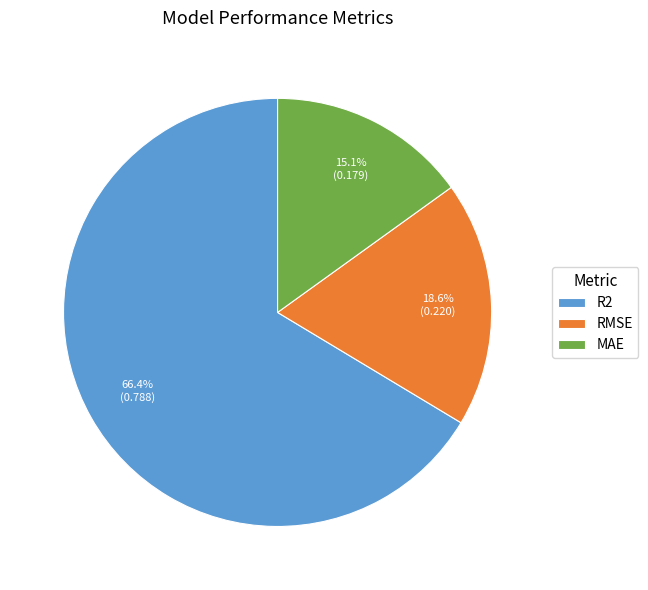

Which has a higher value, R2 or RMSE?

R2